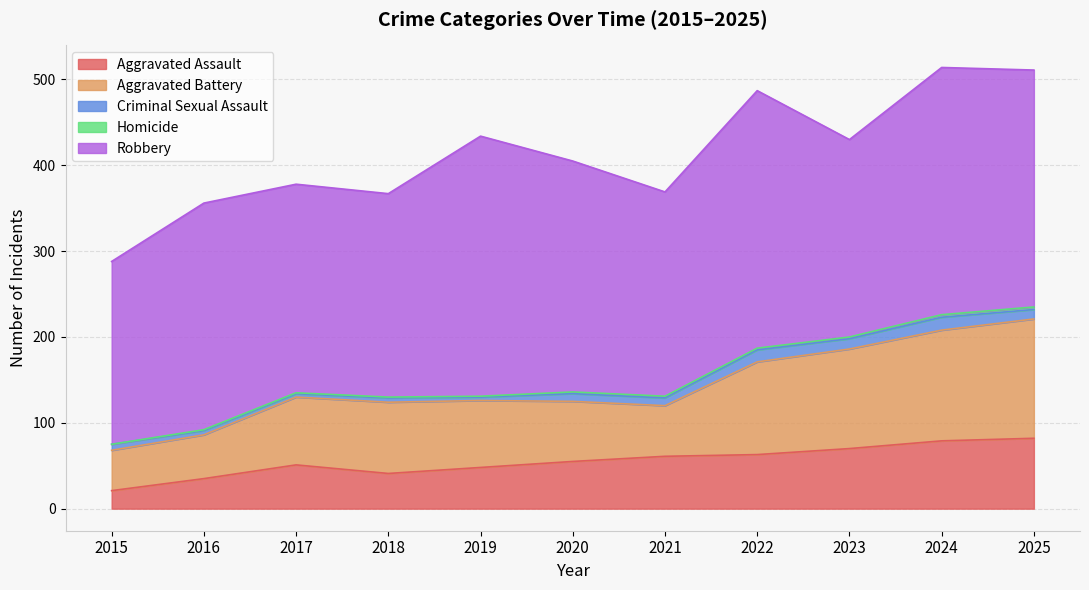

The Criminal Sexual Assault series shows 12 at 2023. True or false?

True